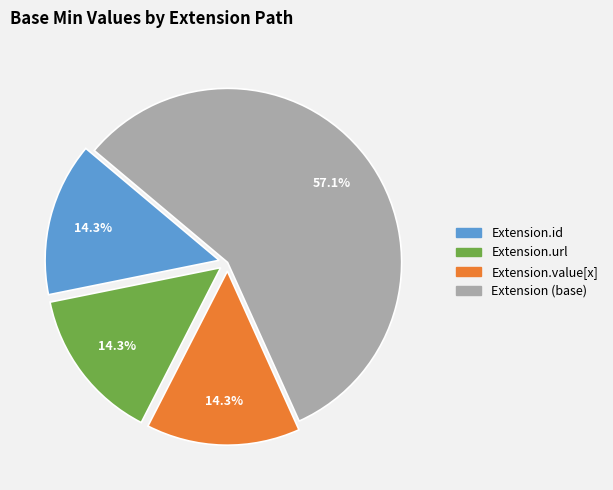

Is there a majority slice in this chart?

Yes